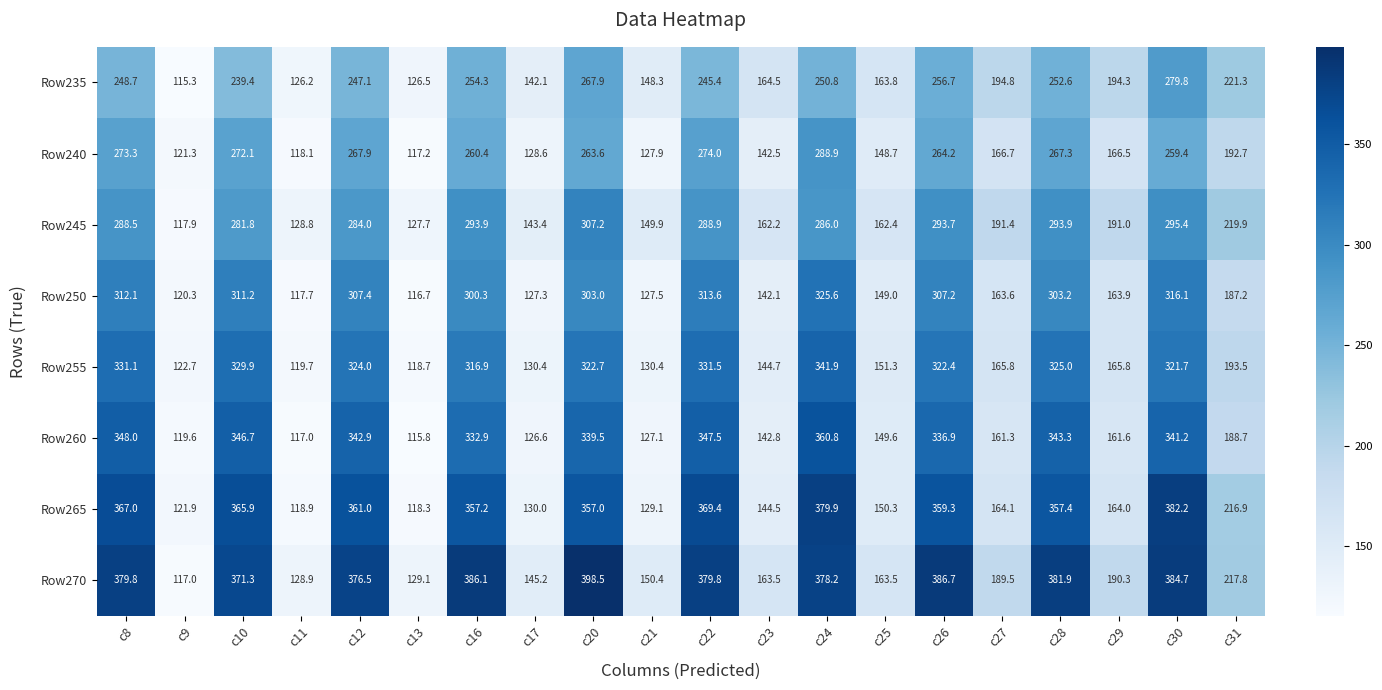

Which category has the lowest value across all series?

c9